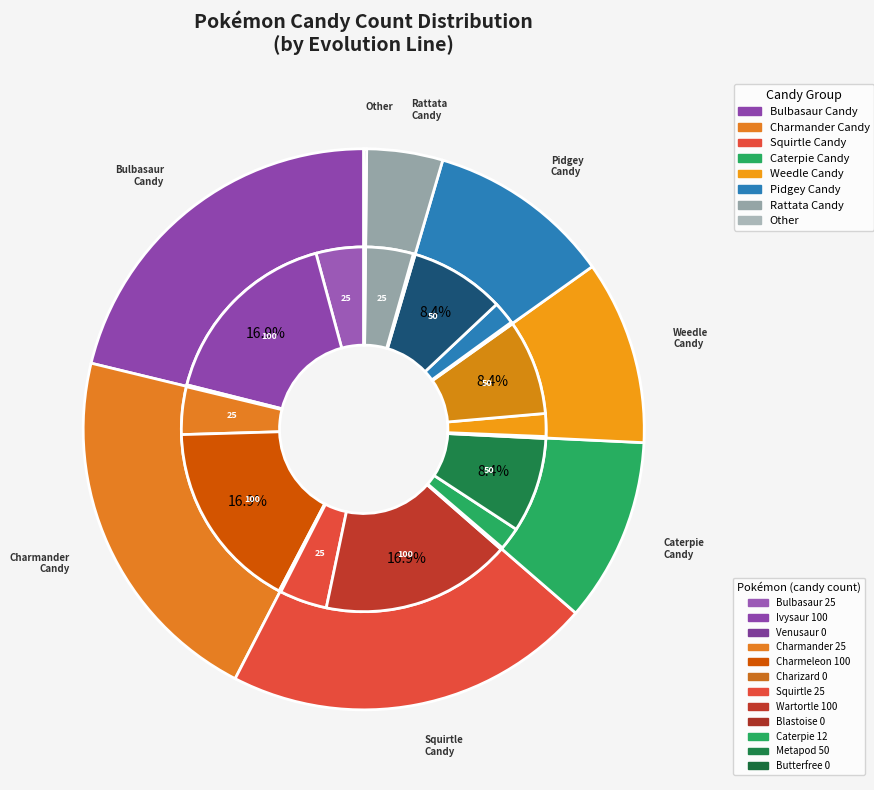

Is Squirtle Candy (0) the majority of the pie?

No